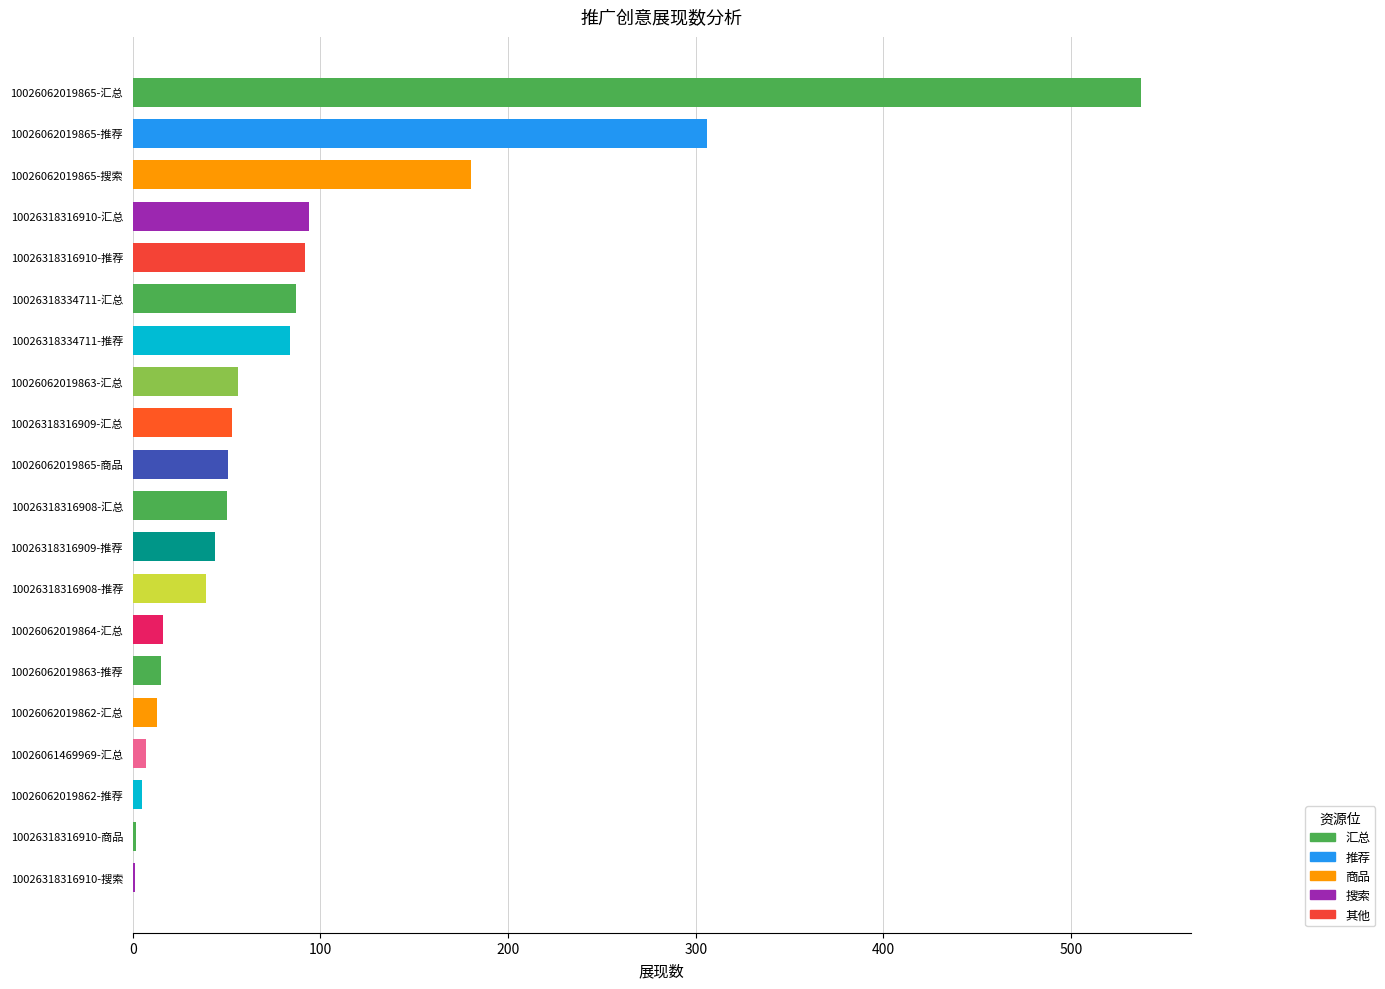

Where is the data nearest to the value 269?

10026062019865-推荐